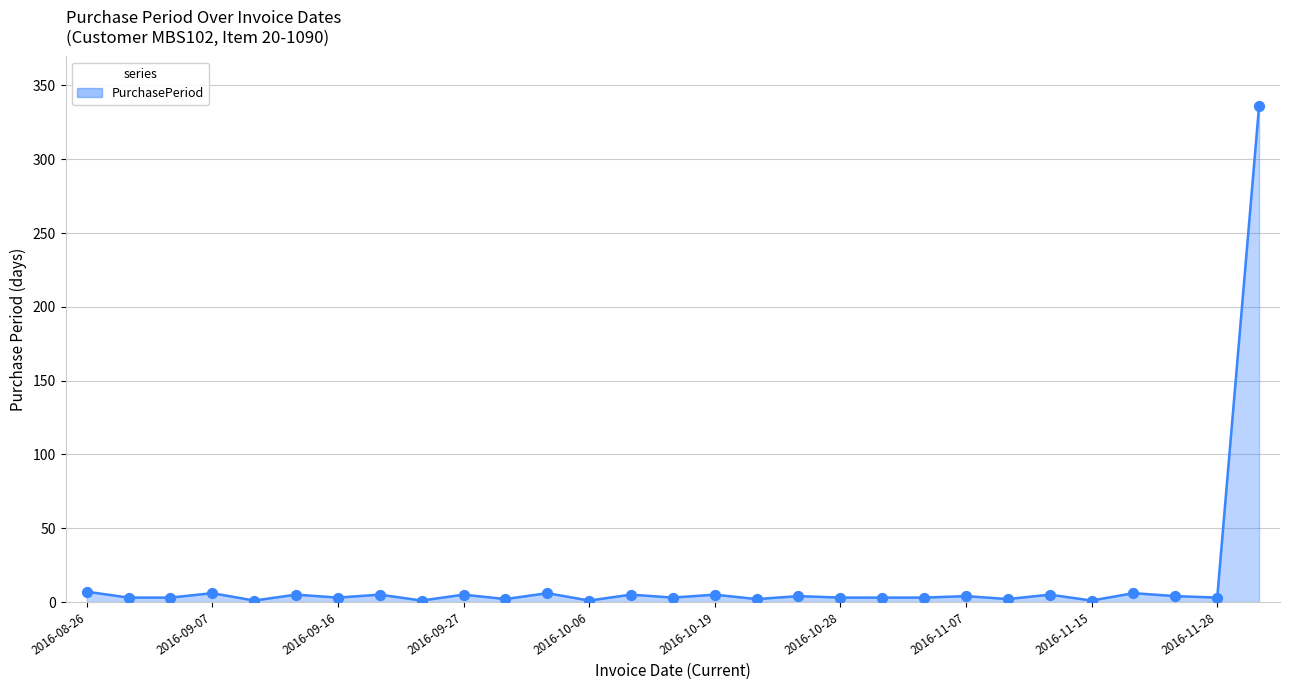

What is the difference between the maximum and minimum values?

335